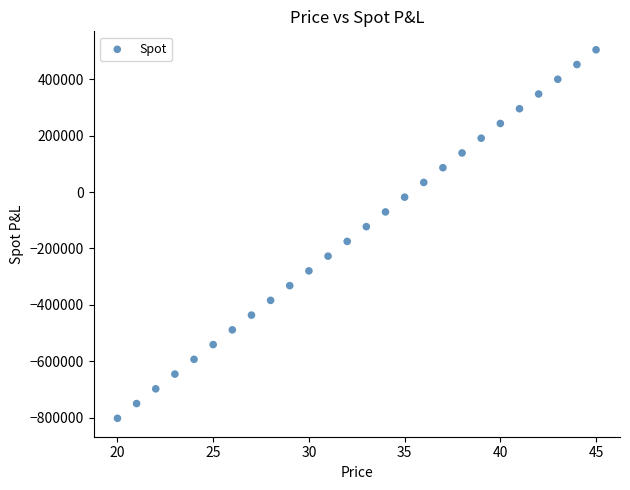

What is the range of X values (max minus min)?

25.0